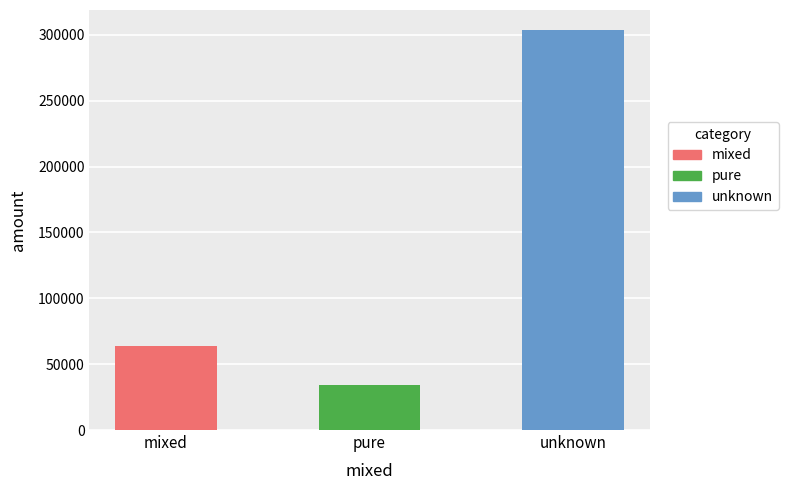

Reading left to right, extract all data points from this chart.

mixed=63660.3	pure=34269.6	unknown=303730.8